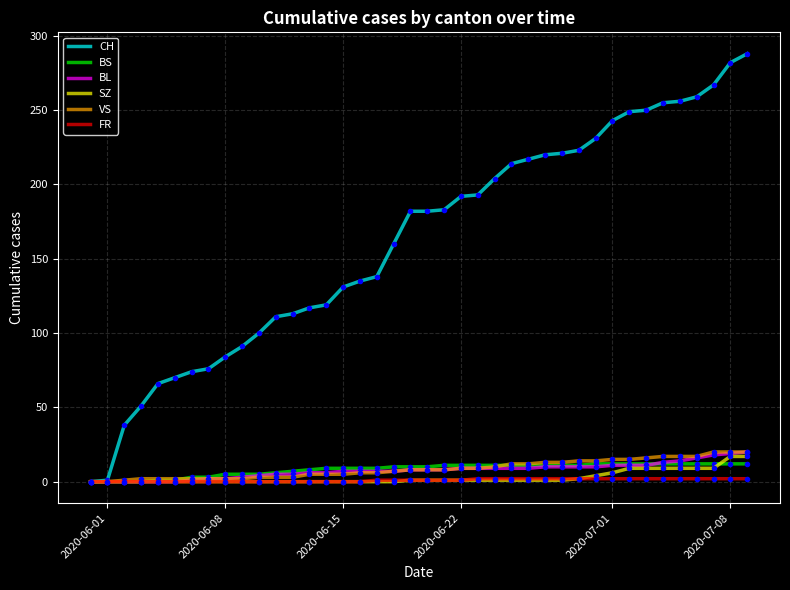

Which series has the widest spread of values?

CH